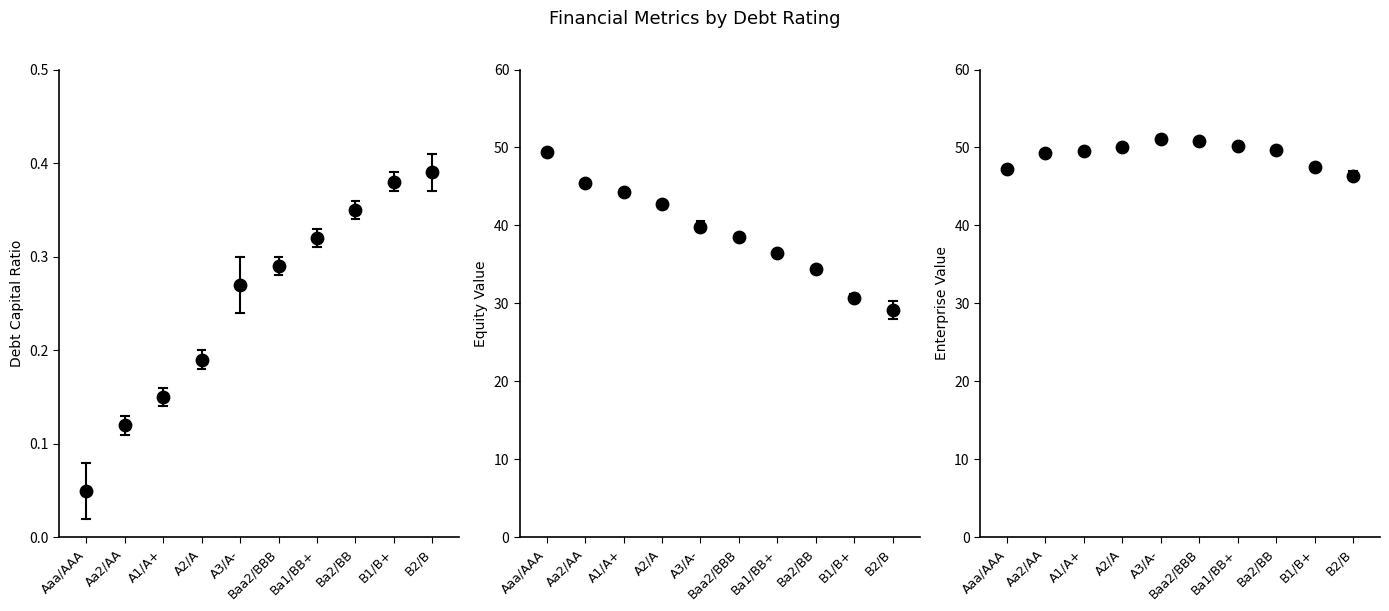

At which category is the sum across all series the highest?

Aaa/AAA